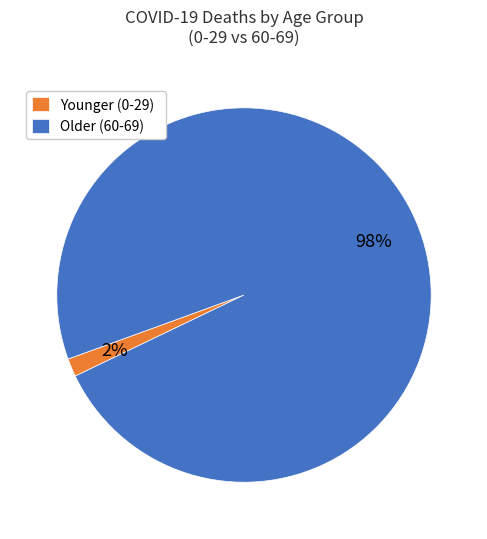

Is there any slice that represents more than half of the pie?

Yes